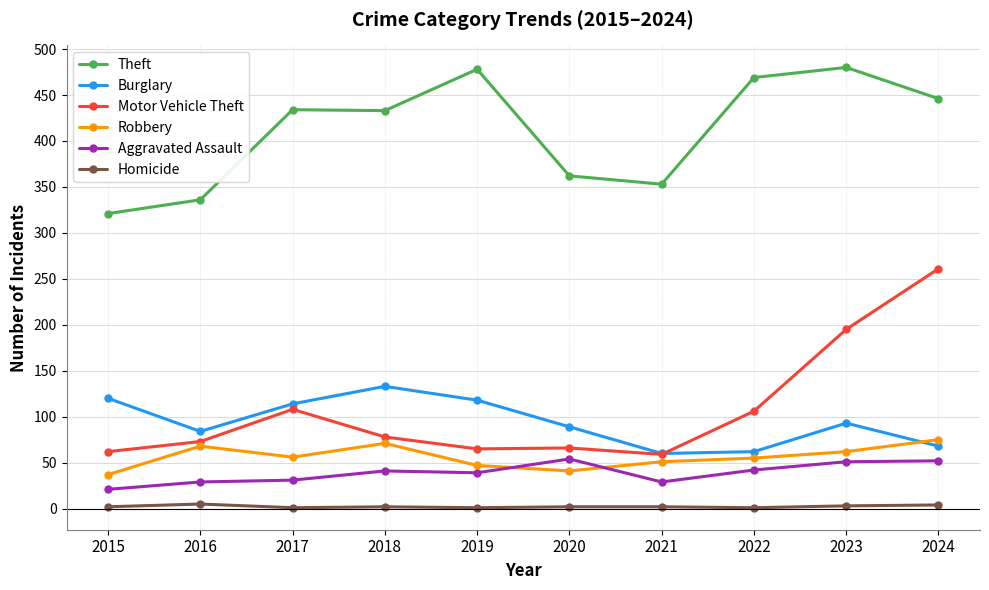

Rank the series at 2017 from lowest to highest value.

Homicide, Aggravated Assault, Robbery, Motor Vehicle Theft, Burglary, Theft